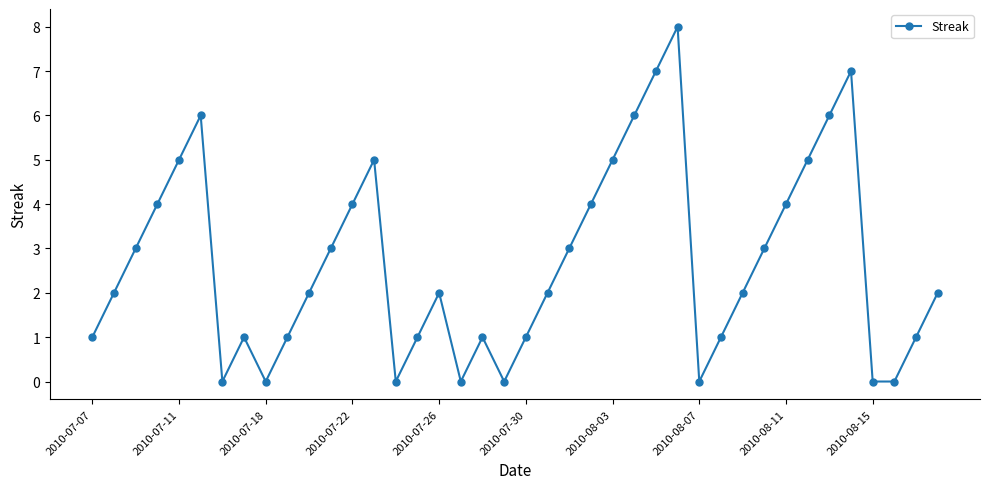

How many values are between 1 and 5?

26